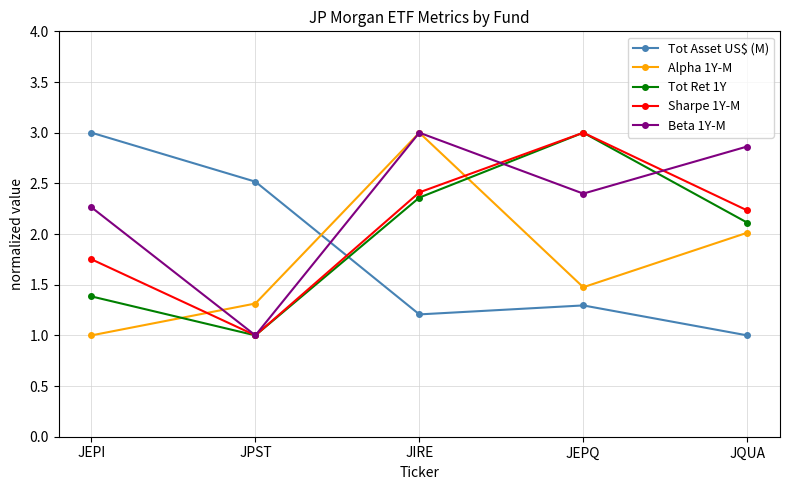

What is the label of the 2nd point from the left?

JPST